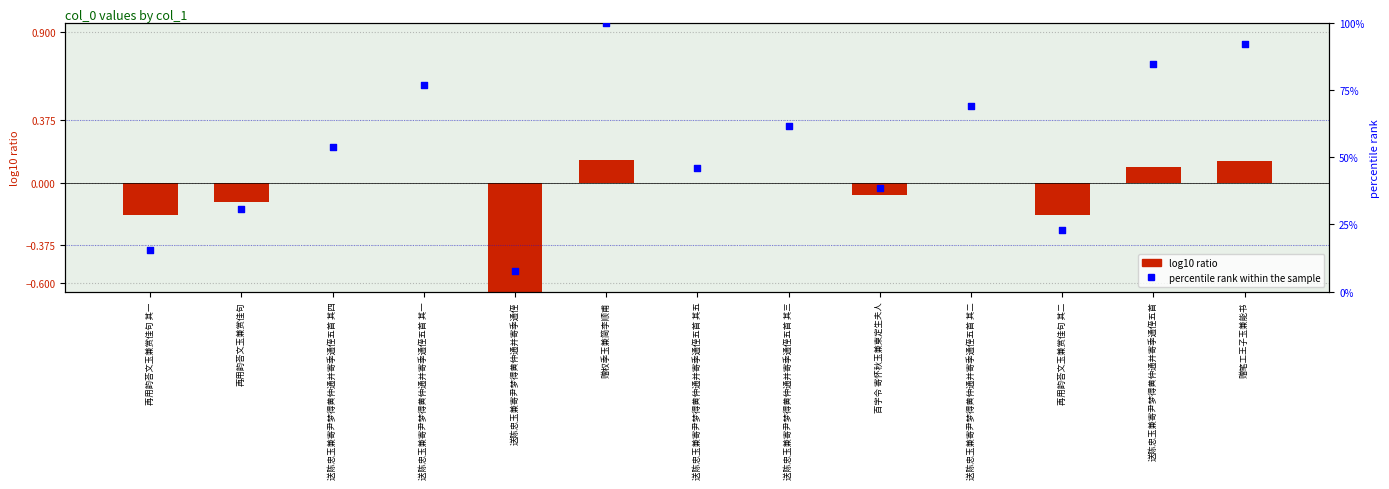

Which series contains the highest Y value?

percentile rank within the sample